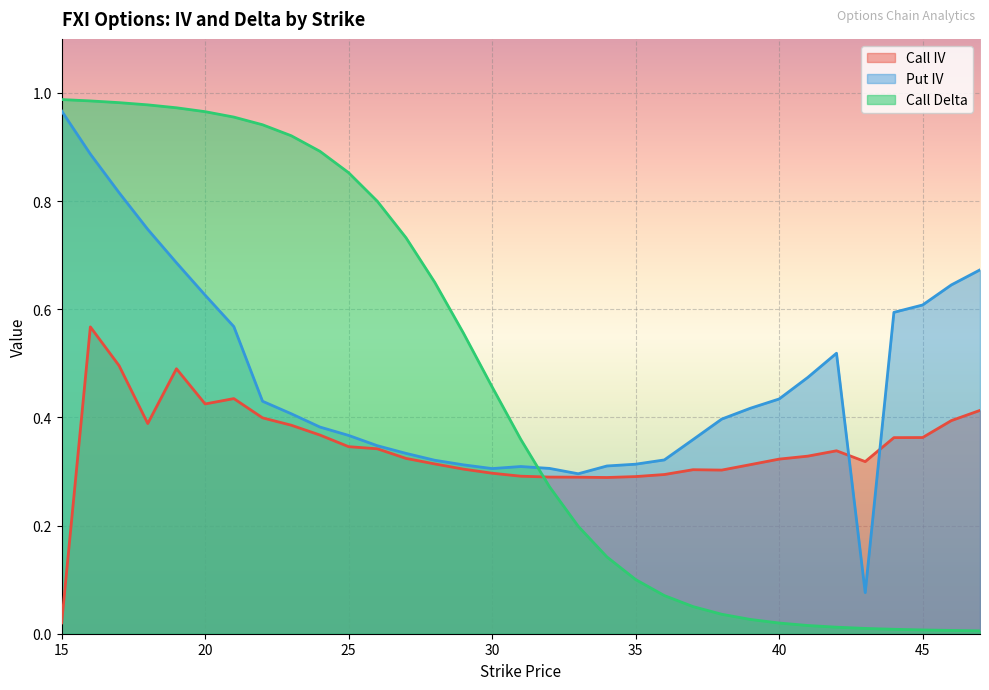

Reading left to right, what are all the values shown in this chart?

Call IV: 15=0.0	16=0.6	17=0.5	18=0.4	19=0.5	20=0.4	21=0.4	22=0.4	23=0.4	24=0.4	25=0.3	26=0.3	27=0.3	28=0.3	29=0.3	30=0.3	31=0.3	32=0.3	33=0.3	34=0.3	35=0.3	36=0.3	37=0.3	38=0.3	39=0.3	40=0.3	41=0.3	42=0.3	43=0.3	44=0.4	45=0.4	46=0.4	47=0.4
Put IV: 15=1.0	16=0.9	17=0.8	18=0.7	19=0.7	20=0.6	21=0.6	22=0.4	23=0.4	24=0.4	25=0.4	26=0.3	27=0.3	28=0.3	29=0.3	30=0.3	31=0.3	32=0.3	33=0.3	34=0.3	35=0.3	36=0.3	37=0.4	38=0.4	39=0.4	40=0.4	41=0.5	42=0.5	43=0.1	44=0.6	45=0.6	46=0.6	47=0.7
Call Delta: 15=1.0	16=1.0	17=1.0	18=1.0	19=1.0	20=1.0	21=1.0	22=0.9	23=0.9	24=0.9	25=0.9	26=0.8	27=0.7	28=0.6	29=0.6	30=0.5	31=0.4	32=0.3	33=0.2	34=0.1	35=0.1	36=0.1	37=0.1	38=0.0	39=0.0	40=0.0	41=0.0	42=0.0	43=0.0	44=0.0	45=0.0	46=0.0	47=0.0